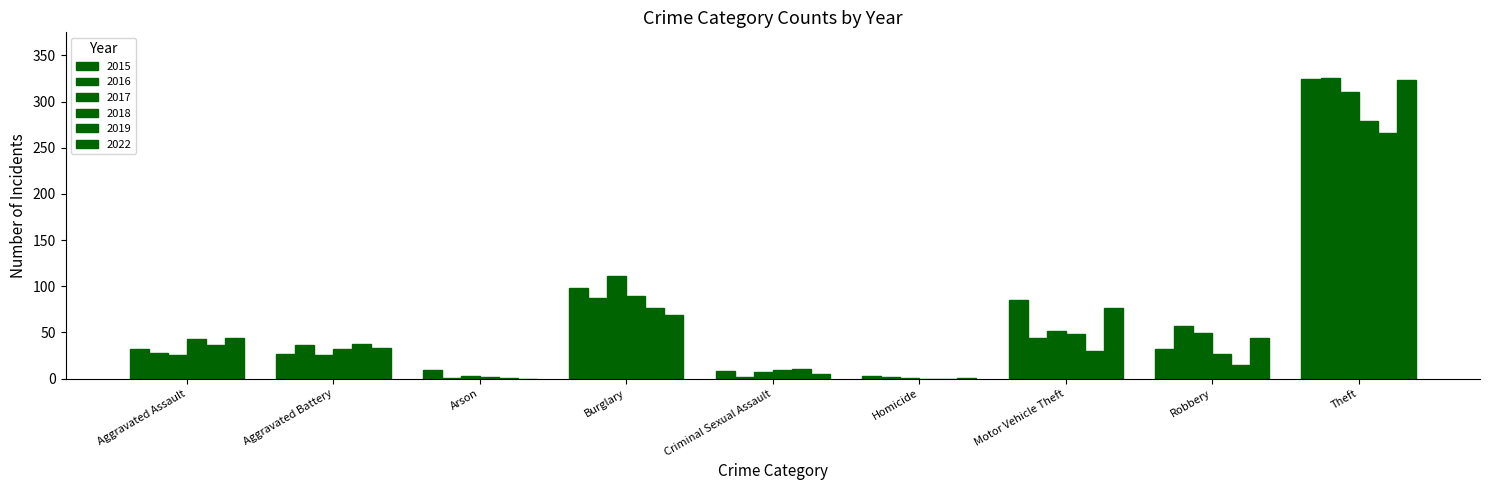

Does the chart contain stacked bars?

No